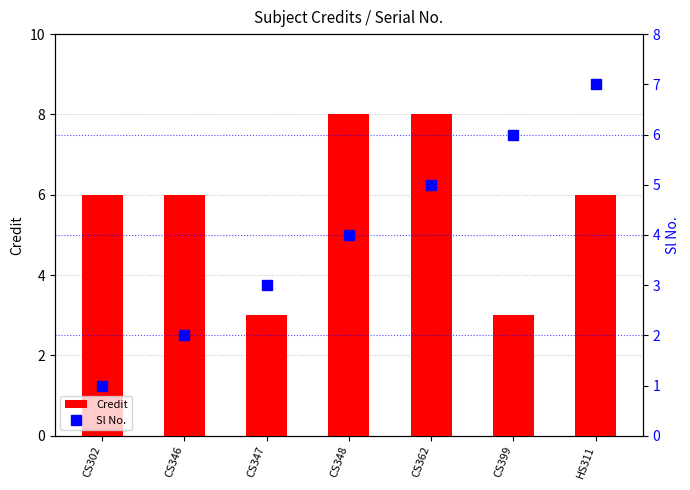

Reading right to left, list all the values displayed in this chart.

Credit: HS311=6	CS399=3	CS362=8	CS348=8	CS347=3	CS346=6	CS302=6
Sl No.: HS311=7	CS399=6	CS362=5	CS348=4	CS347=3	CS346=2	CS302=1